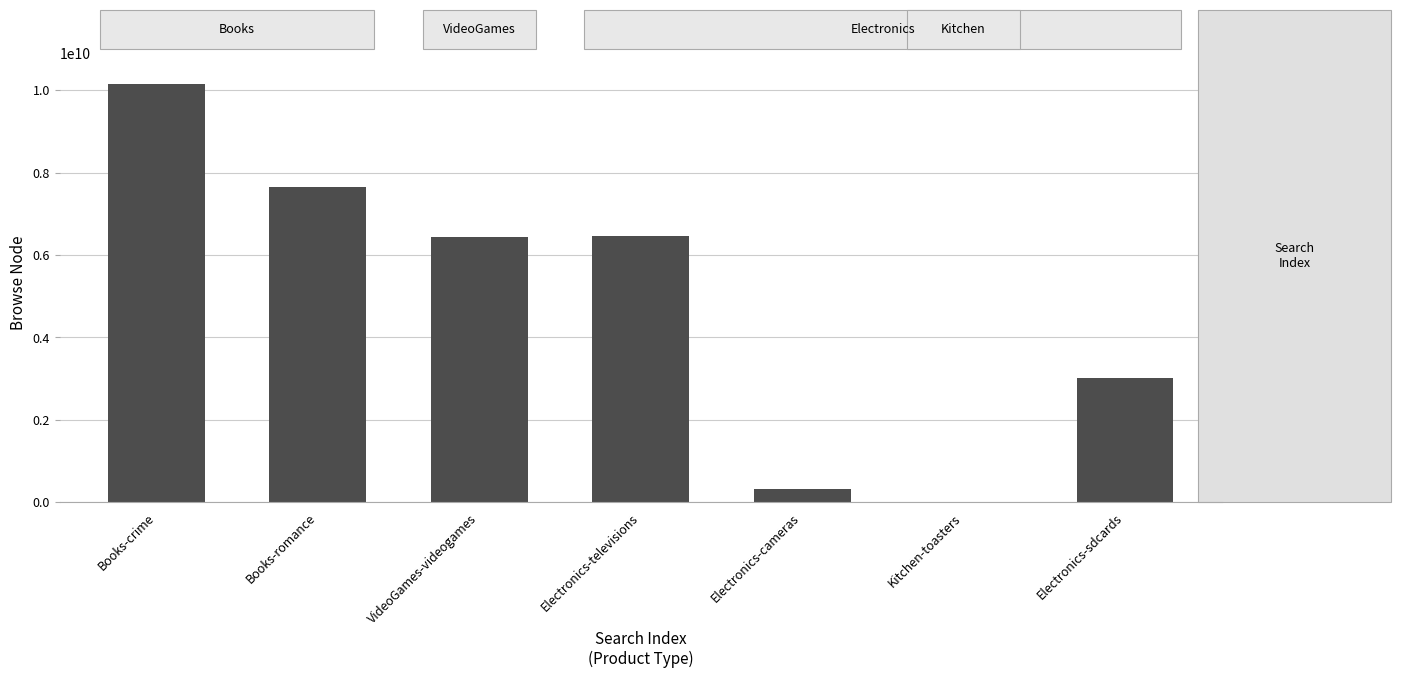

The chart shows a value of 11210058416 at VideoGames-videogames. True or false?

False